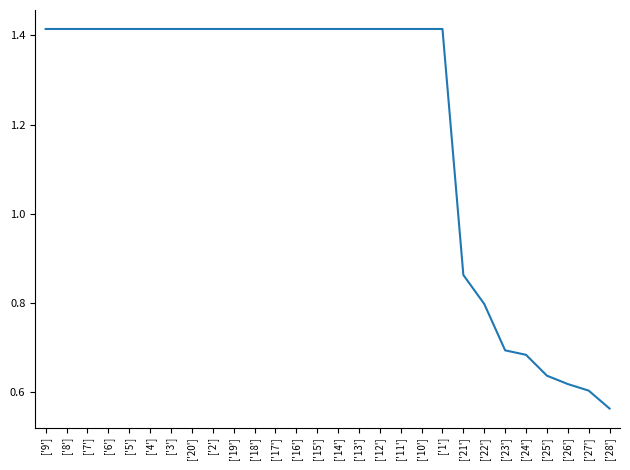

What is the change in value from ['20'] to ['21']?

-0.6